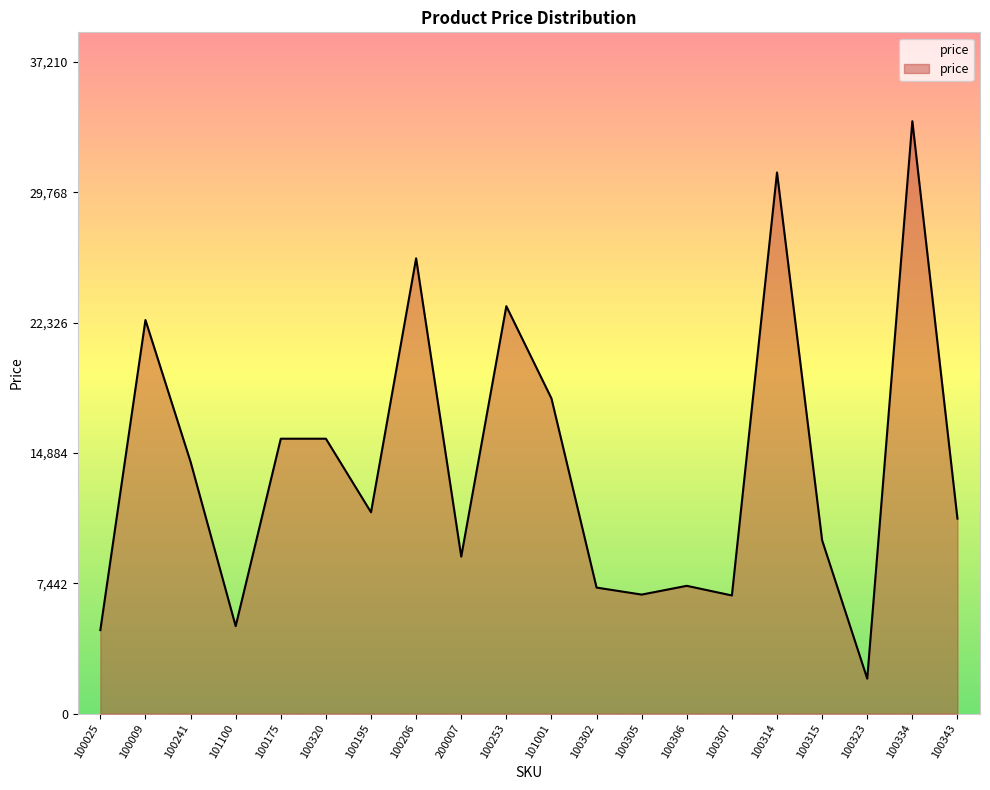

What is the difference between the maximum and second lowest values?

29056